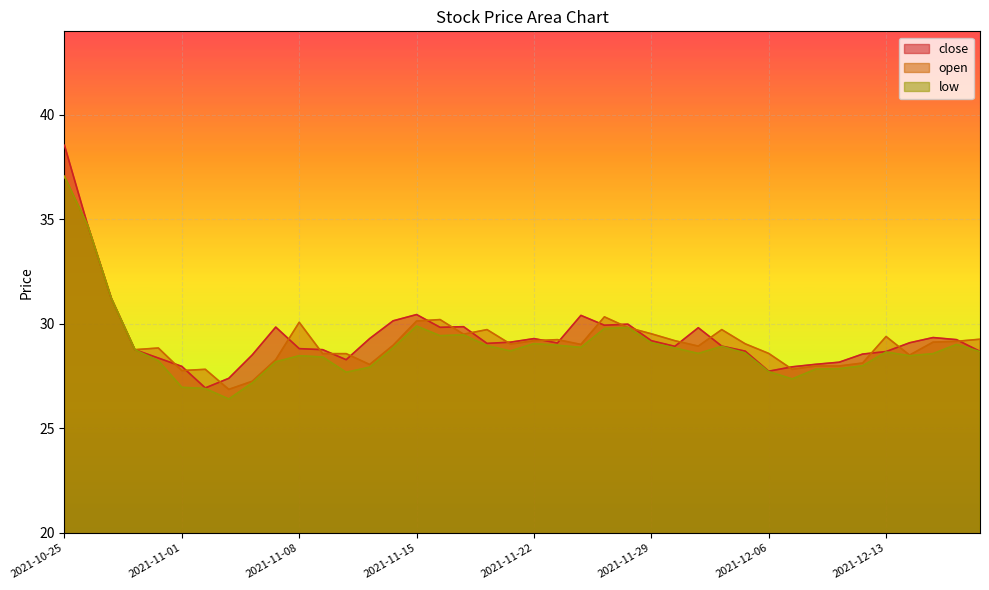

Is it true that low equals 49.5 at 2021-11-18?

False